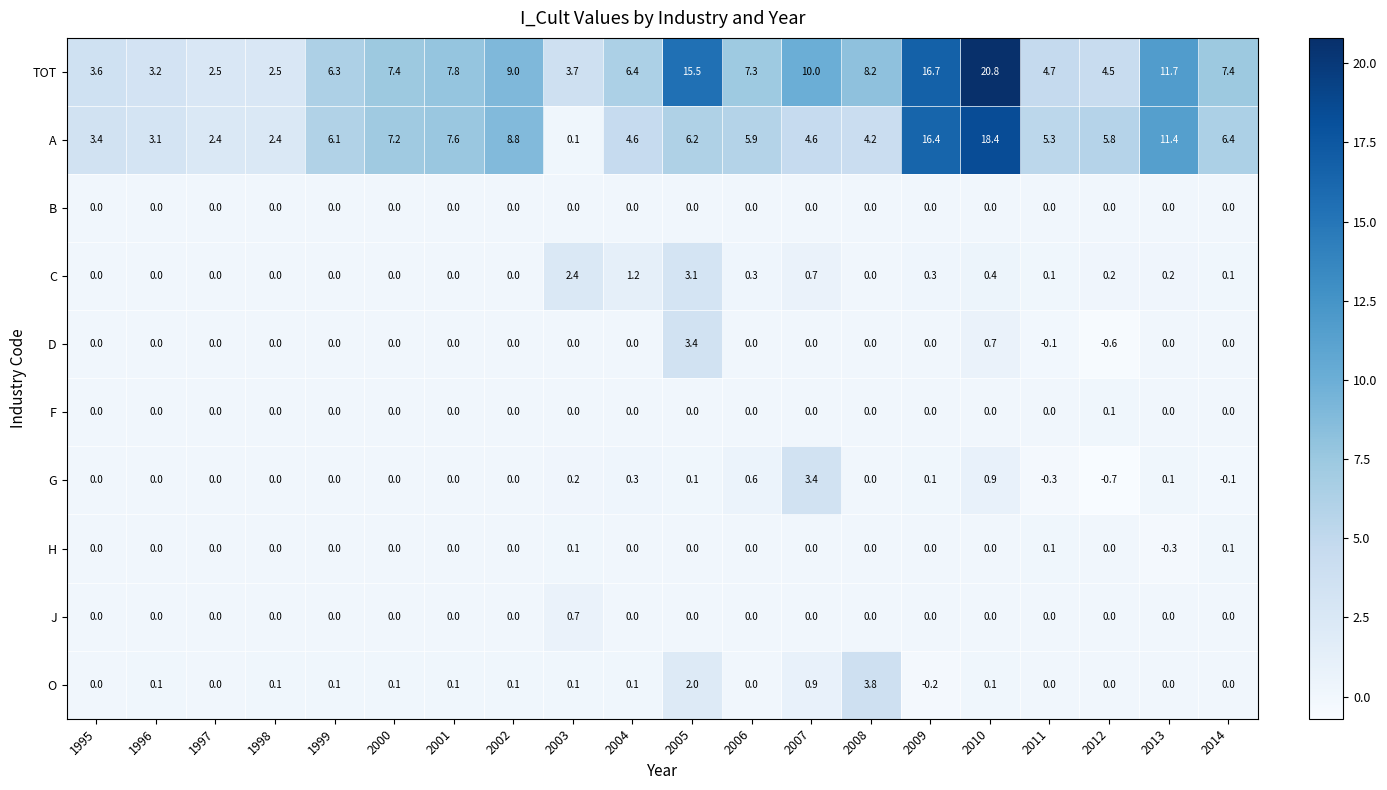

What is the total value across all series at 2012?

9.3